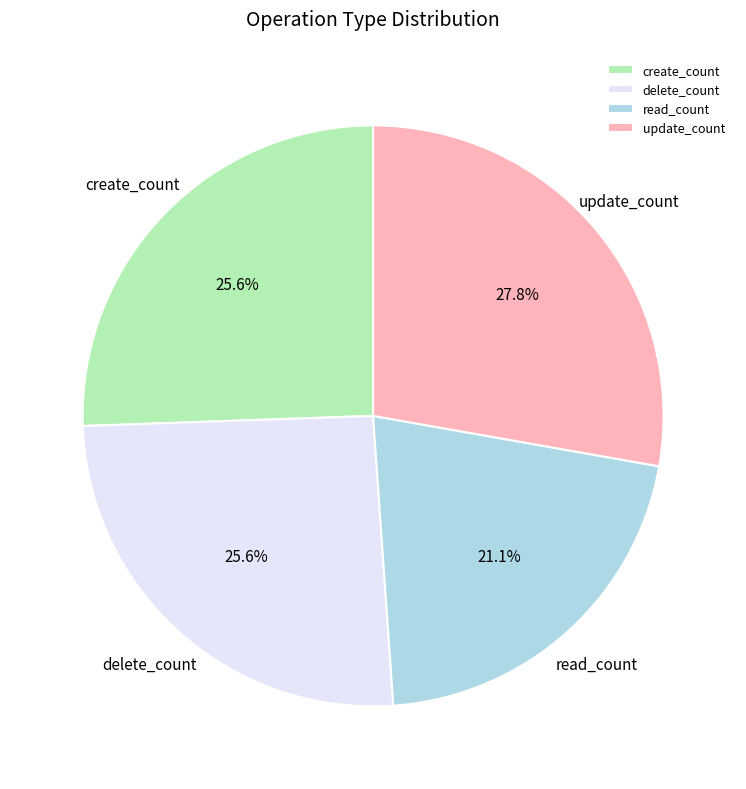

Is there a majority slice in this chart?

No